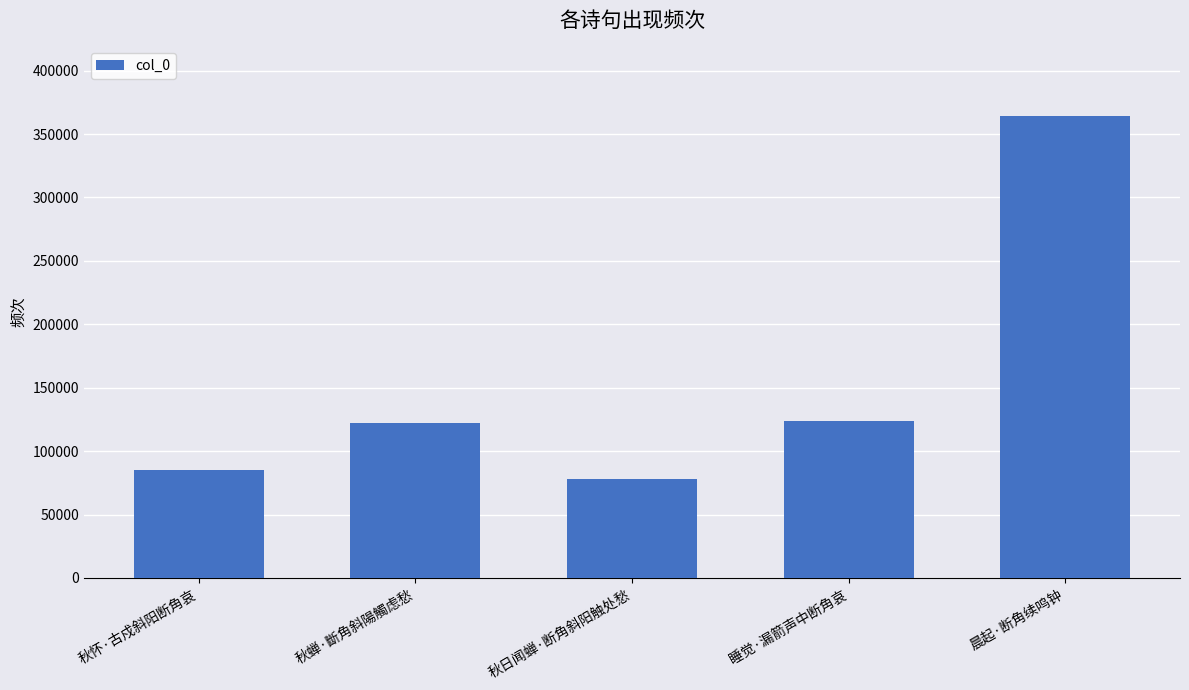

What is the label of the 1st bar from the right?

晨起·断角续鸣钟